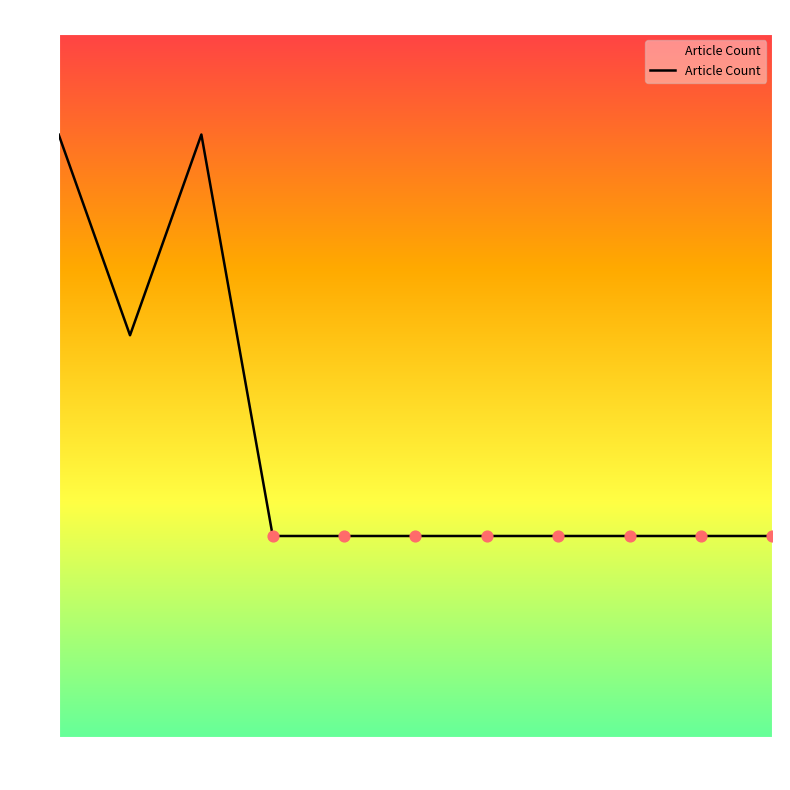

What is the greatest value displayed?

3